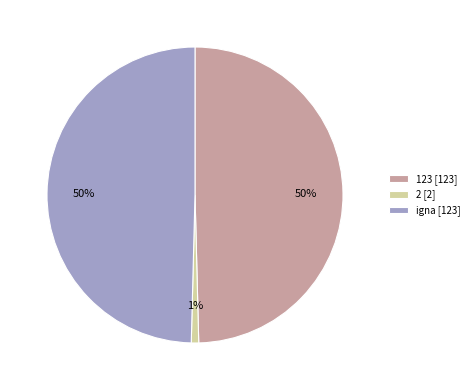

To the nearest percent, what is the difference between the 123 and 2 slice percentages?

49%